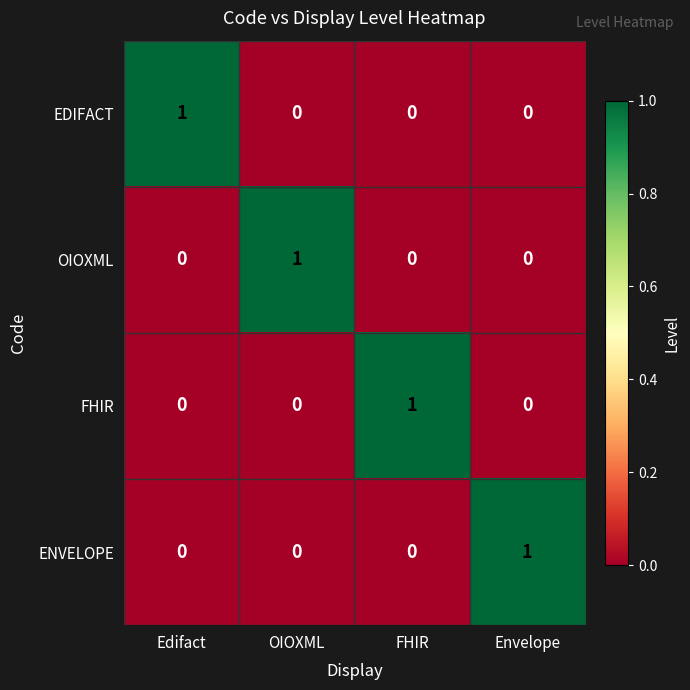

At which label does ENVELOPE reach its peak?

Envelope